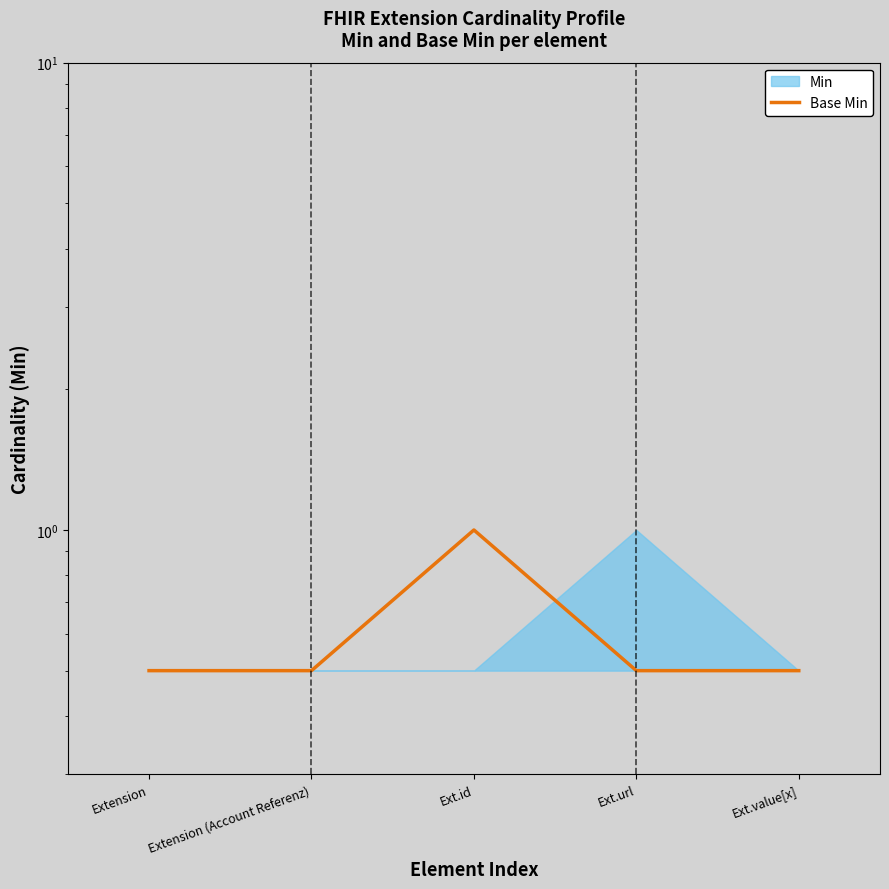

What is the average value?

0.6